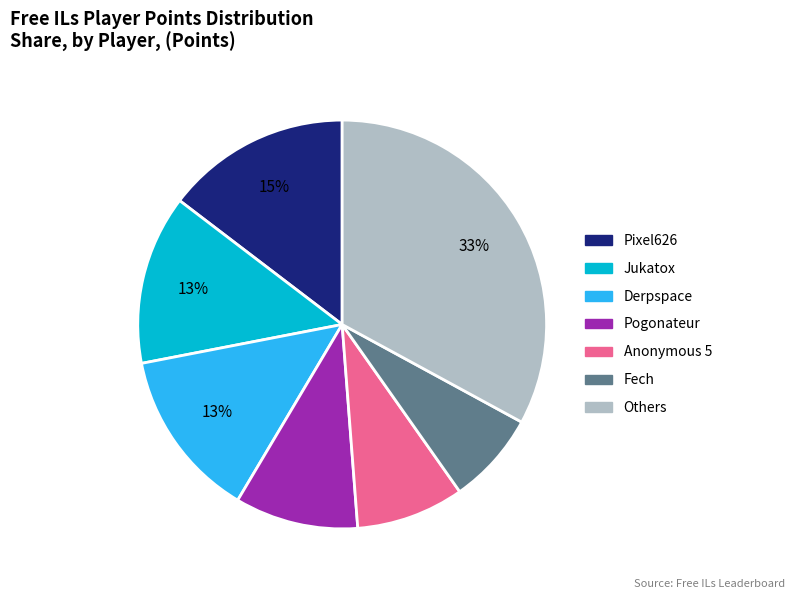

To the nearest percent, what is the difference between the largest and smallest slice percentages?

26%